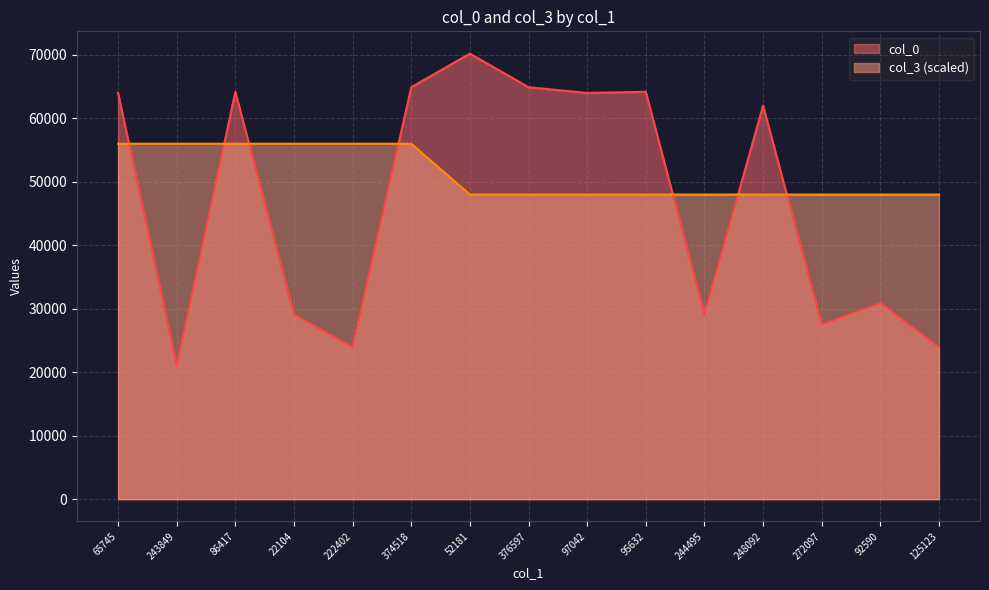

Which category has the lowest value in the col_0 series?

243849